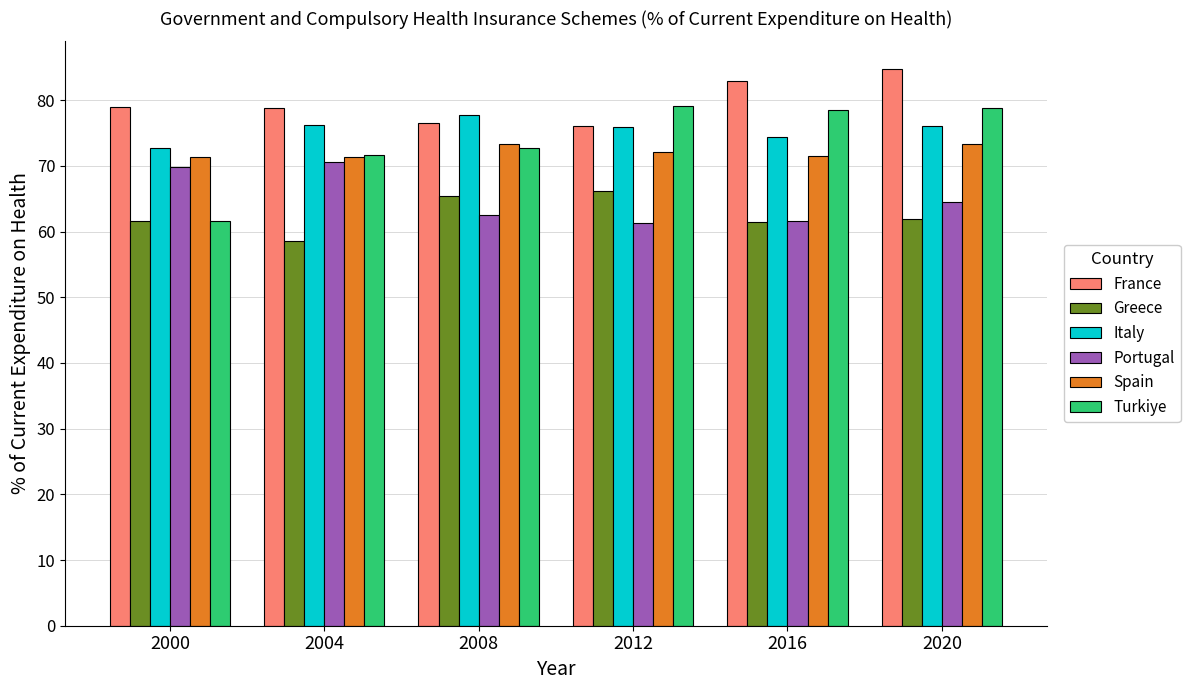

How many groups of bars are there?

6